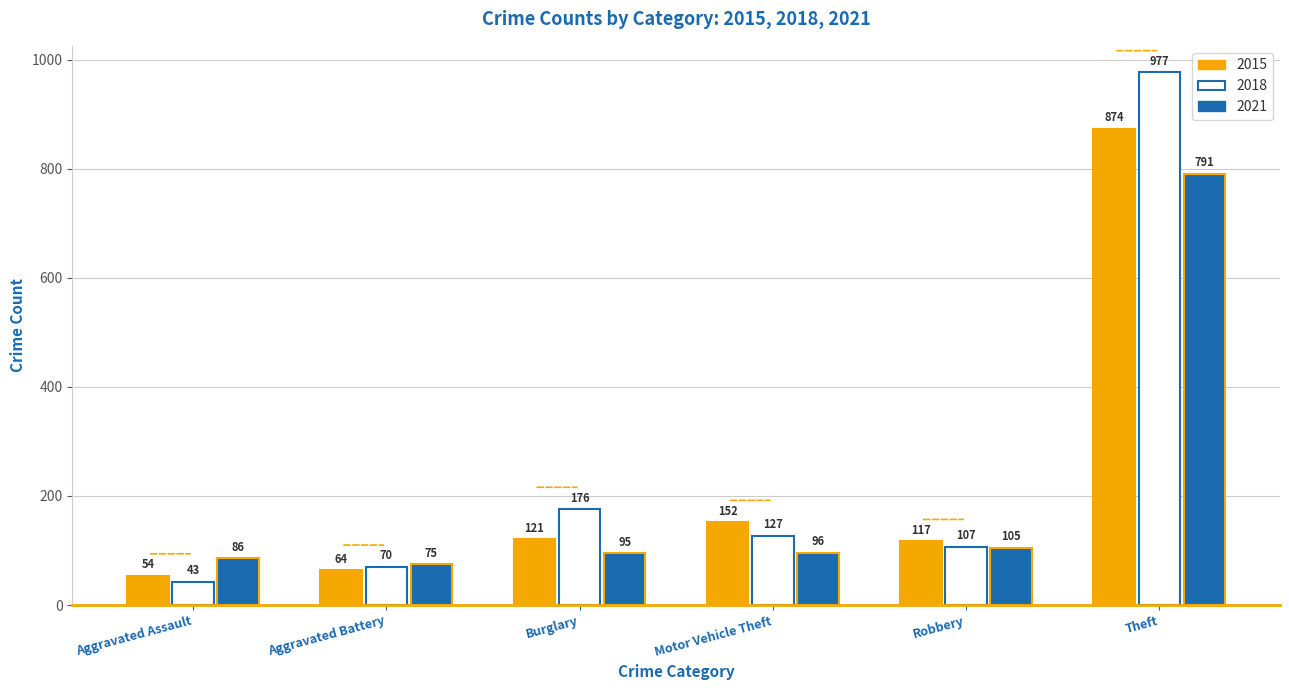

The value of 2021 at Aggravated Battery is 114. True or false?

False